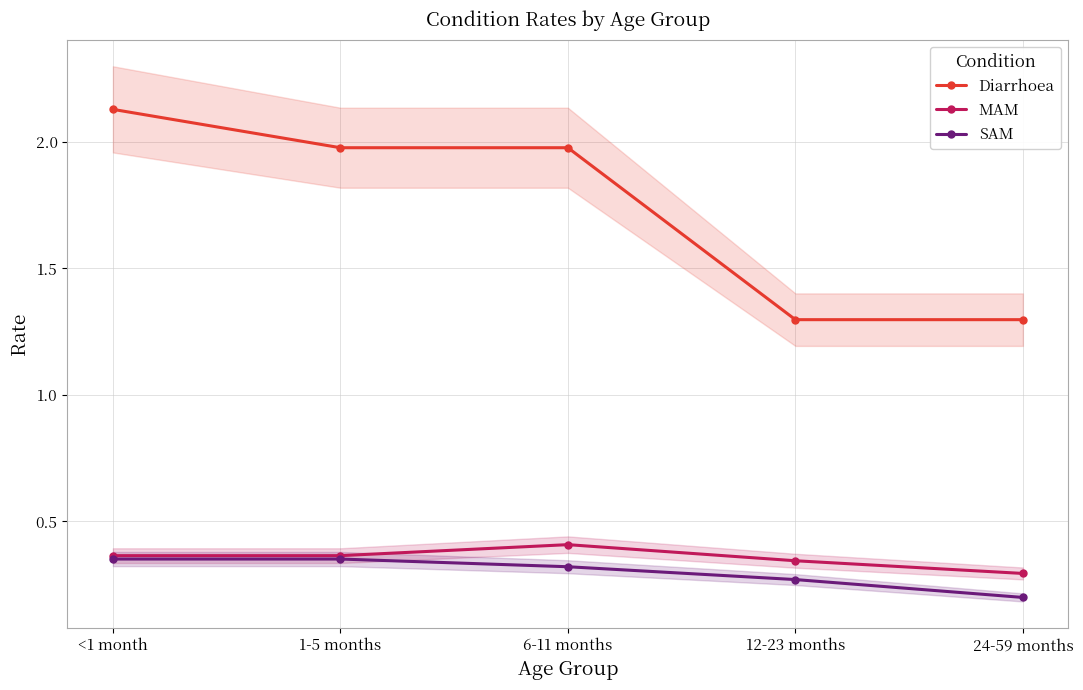

What is the spread (max minus min) of values at 1-5 months?

1.6